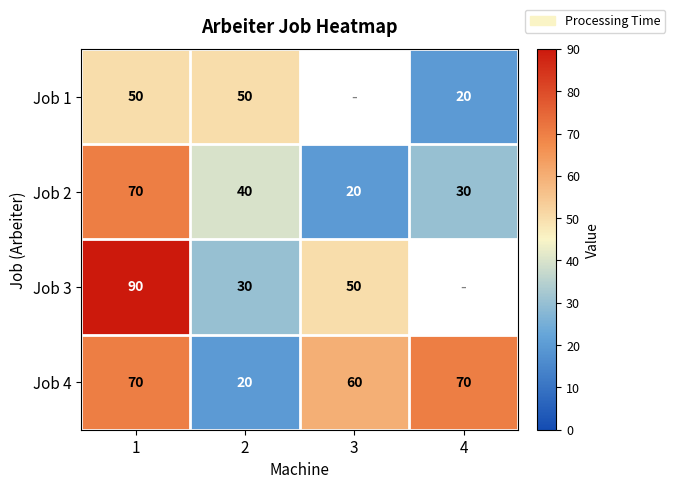

What is the total value across all series at 1?

280